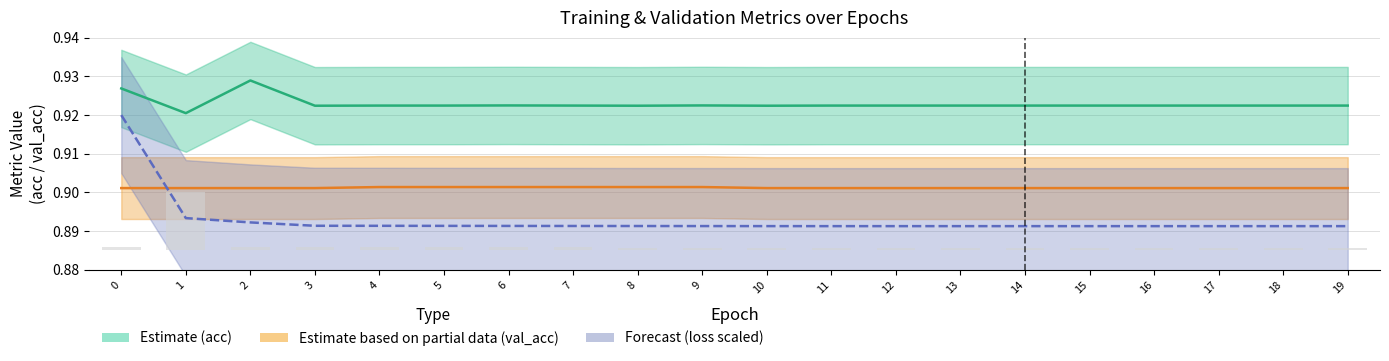

Is it true that val_acc (Estimate partial) equals 0.4 at 18?

False